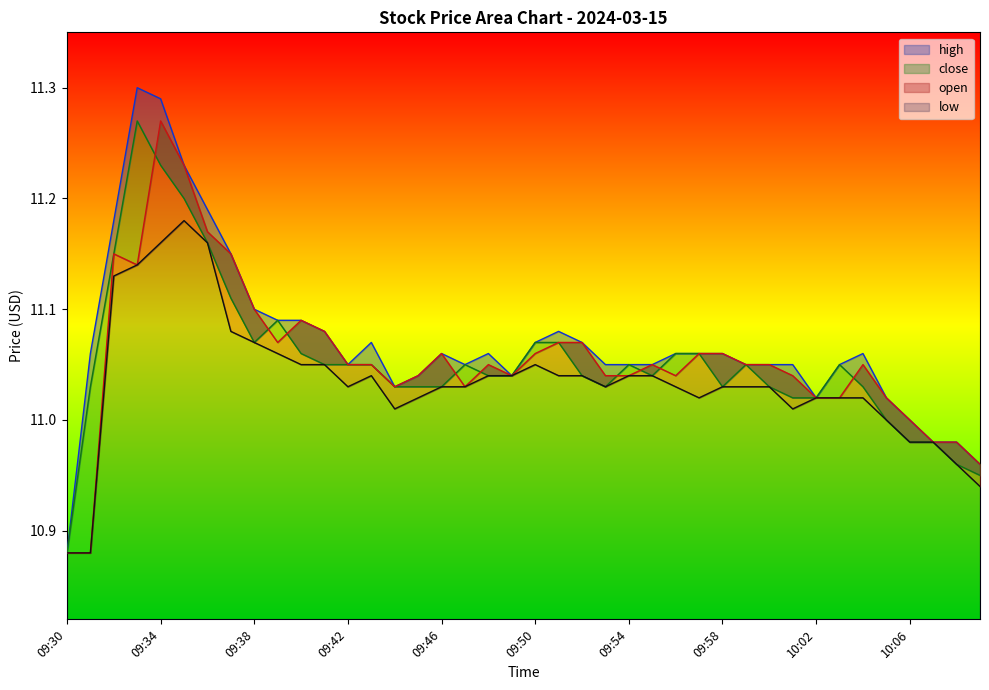

What are all the series names shown in the legend?

high, close, open, low